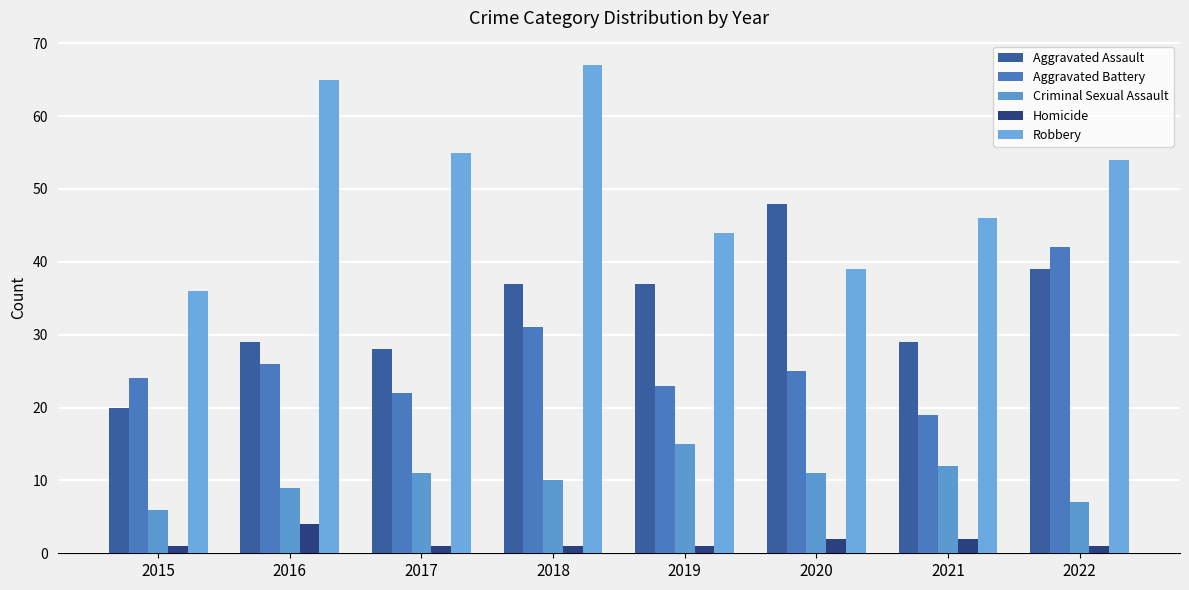

Rank the series by their maximum value, from highest to lowest.

Robbery, Aggravated Assault, Aggravated Battery, Criminal Sexual Assault, Homicide